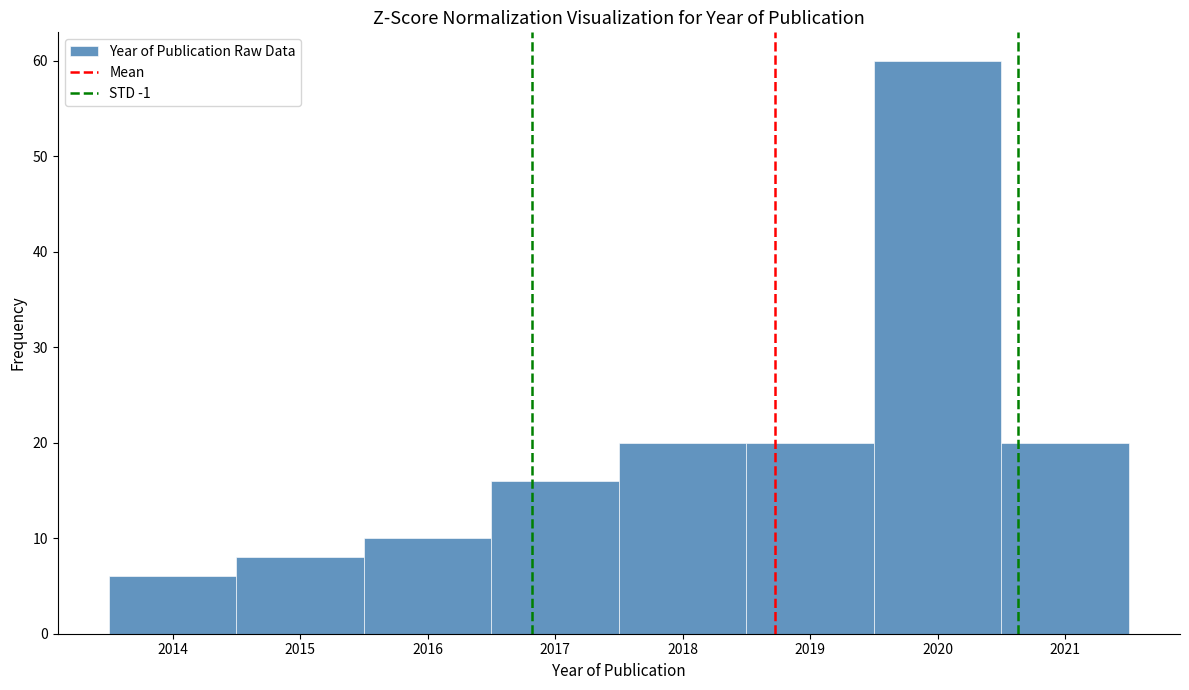

Over which range of the x-axis is the bar tallest?

2019.5 to 2020.5